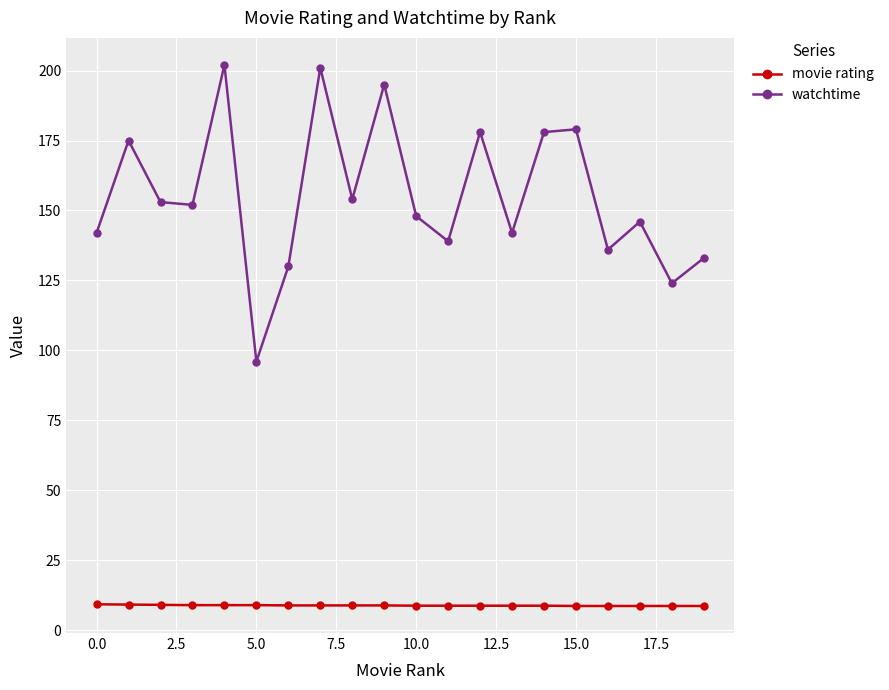

How many interior local peaks does the watchtime series have?

7